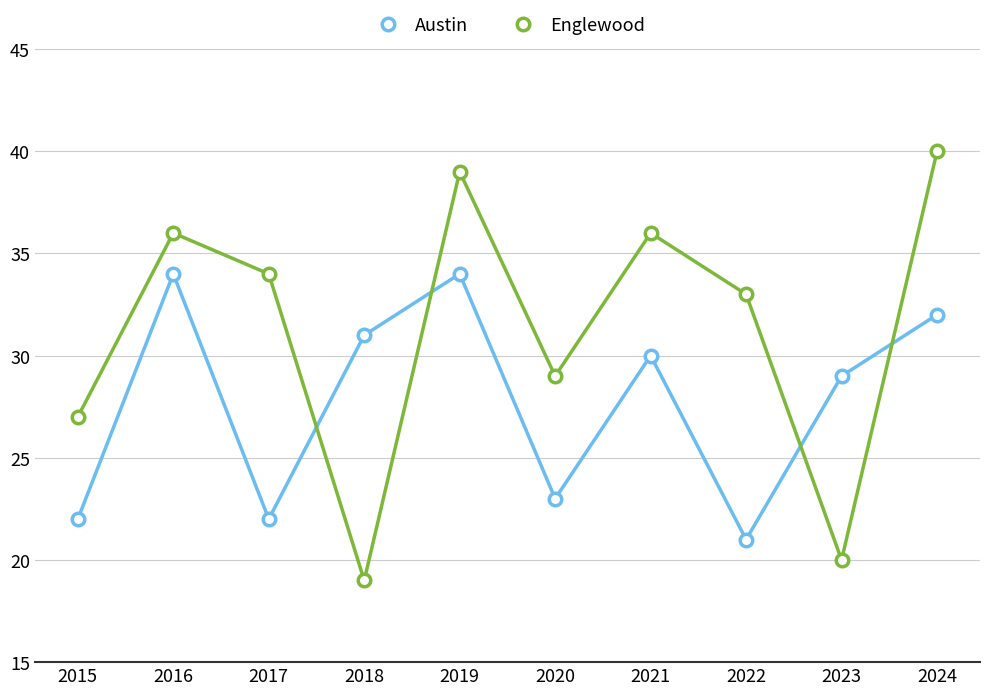

Is this an area chart (filled region under the line)?

No